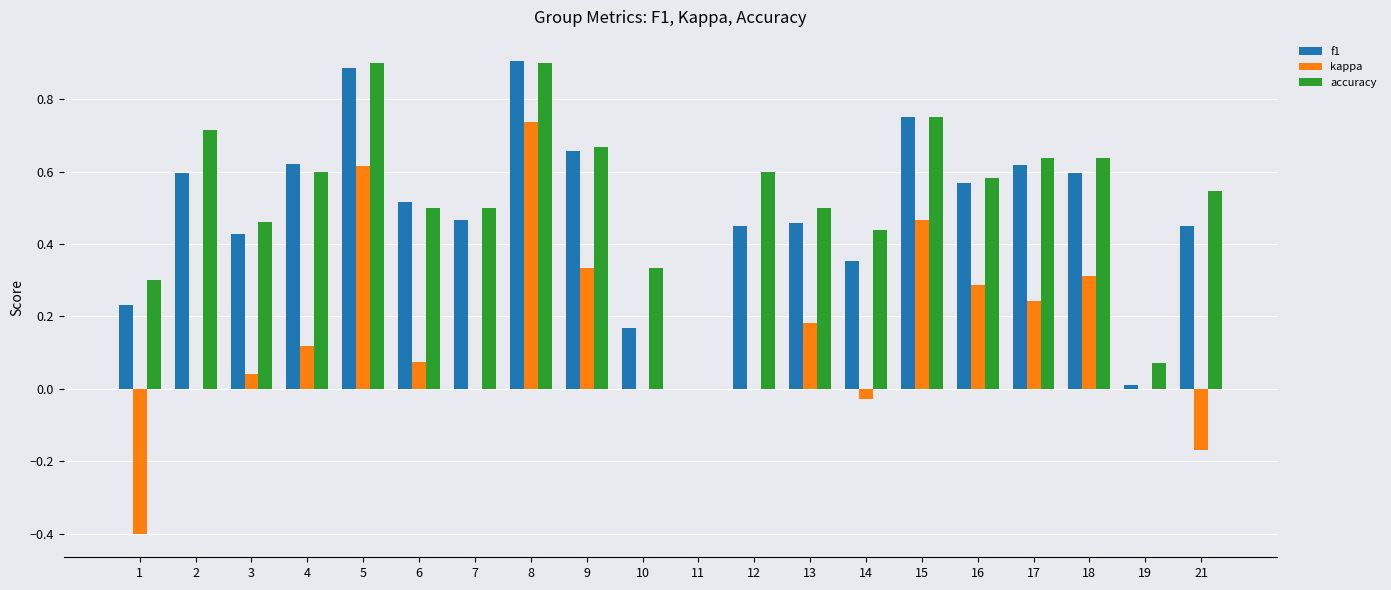

Which series has the largest total across all categories?

accuracy